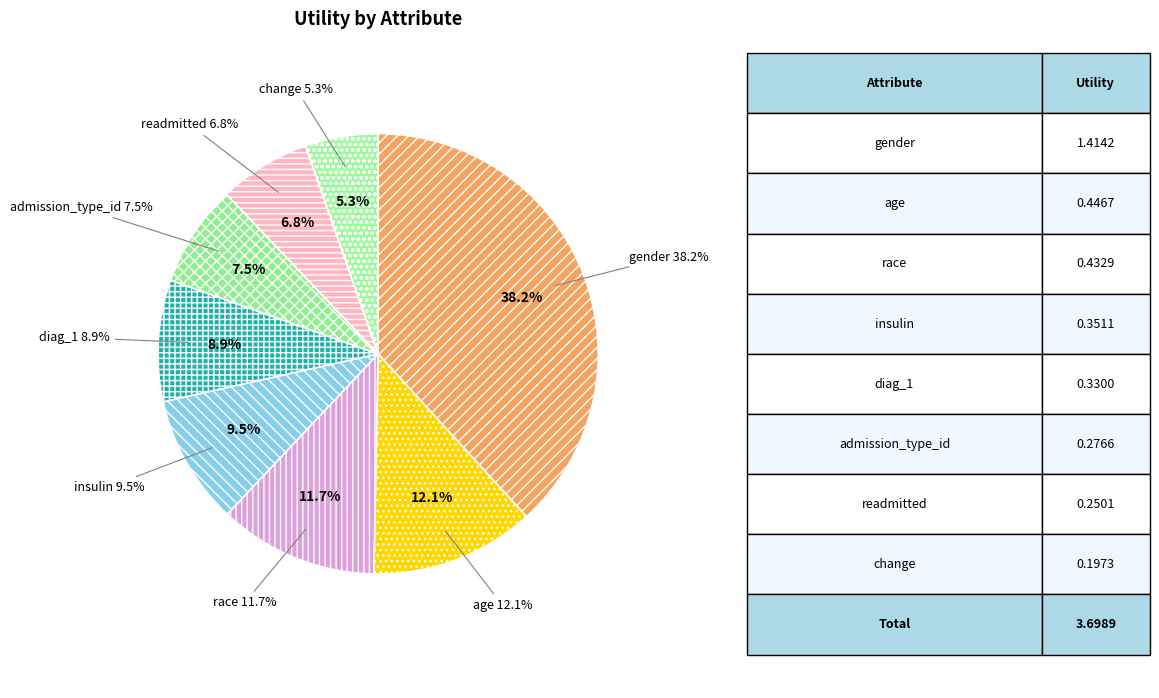

What is the largest slice in the pie chart?

gender